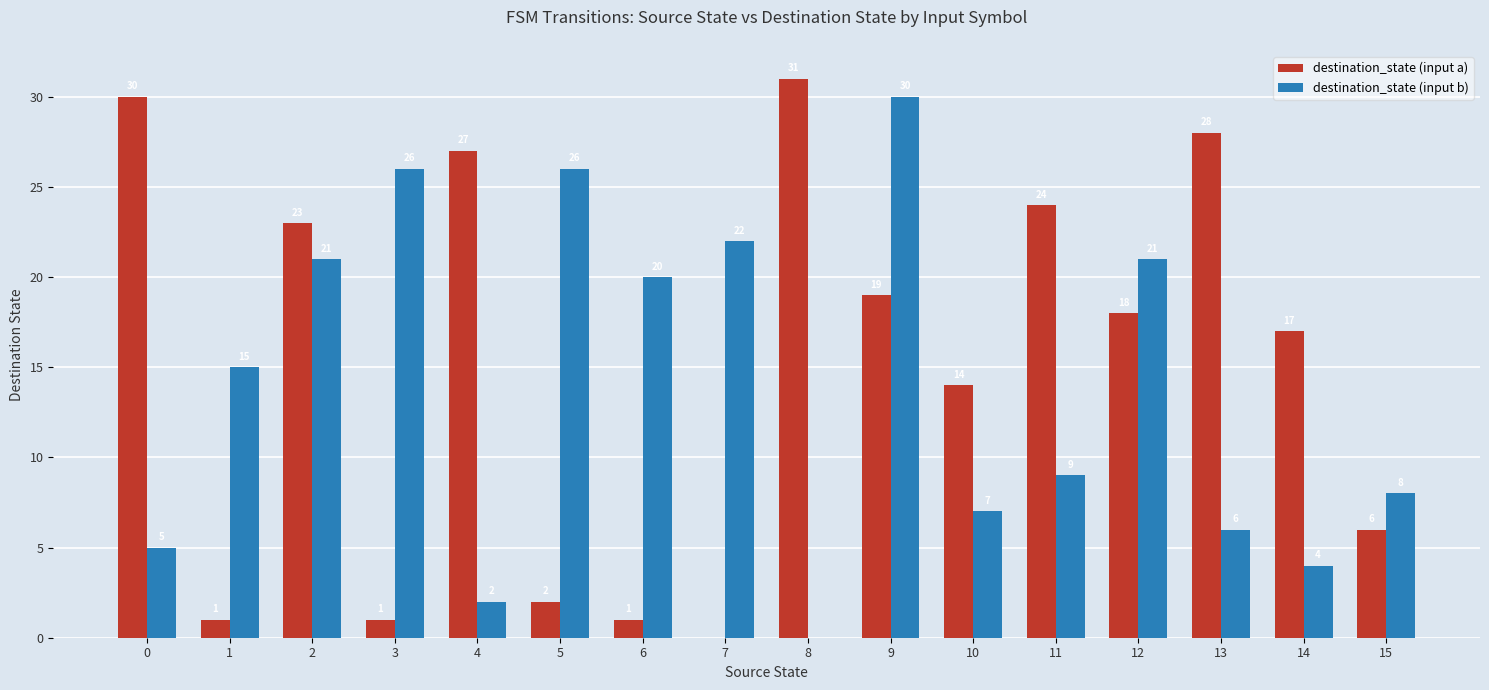

What is the approximate value of destination_state (input b) at 13, to the nearest 10?

10